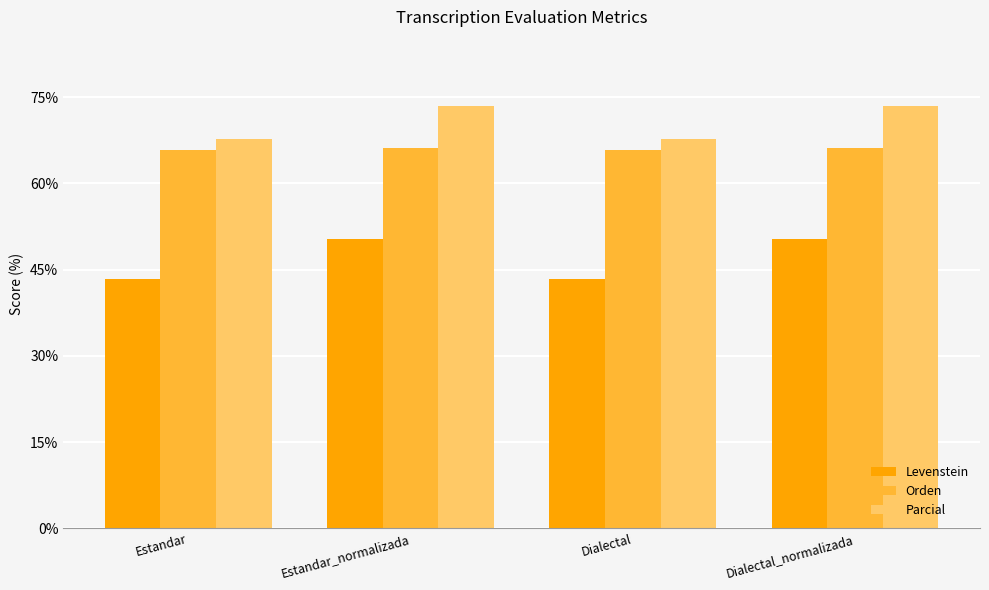

Which series has the largest range (max minus min)?

Levenstein